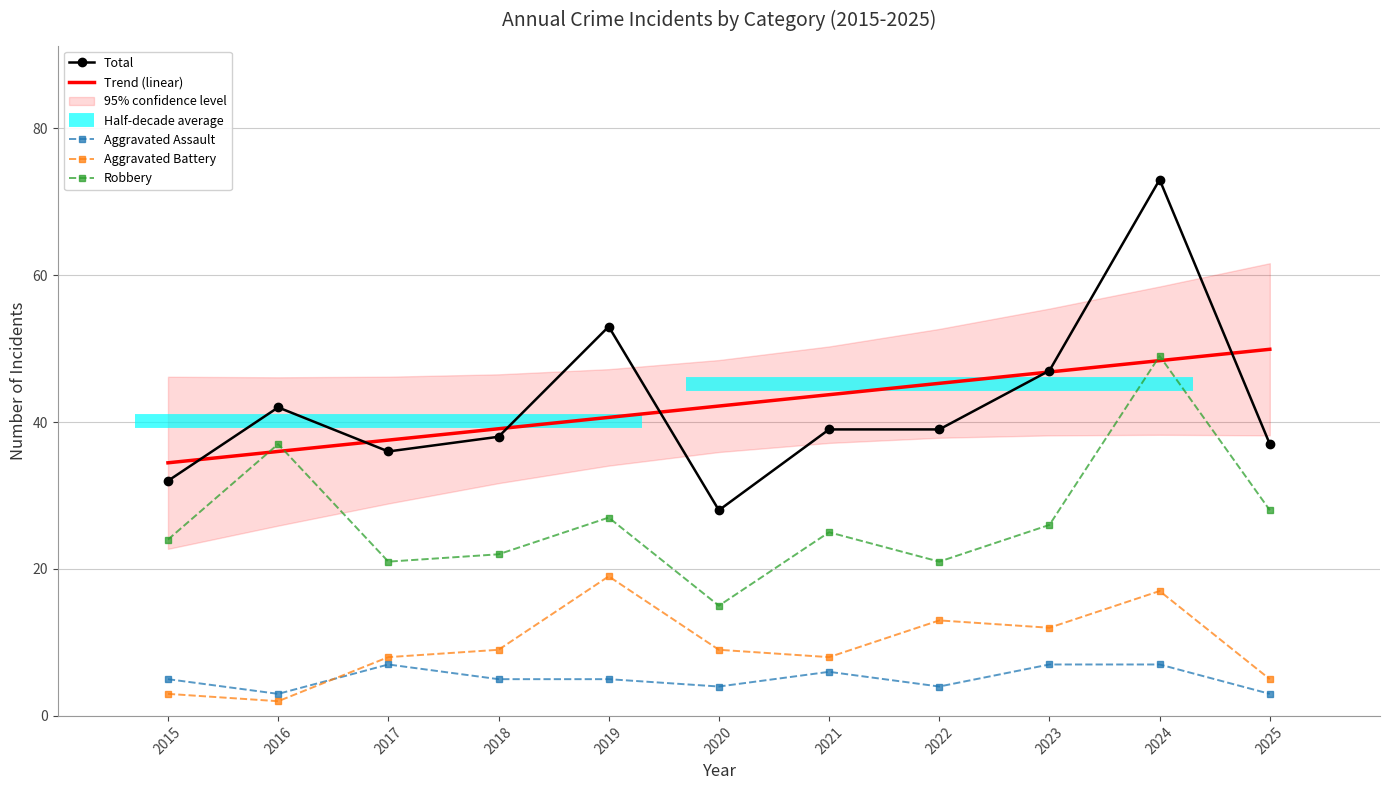

What is the difference between the Aggravated Assault values at 2015 and 2017?

2.0